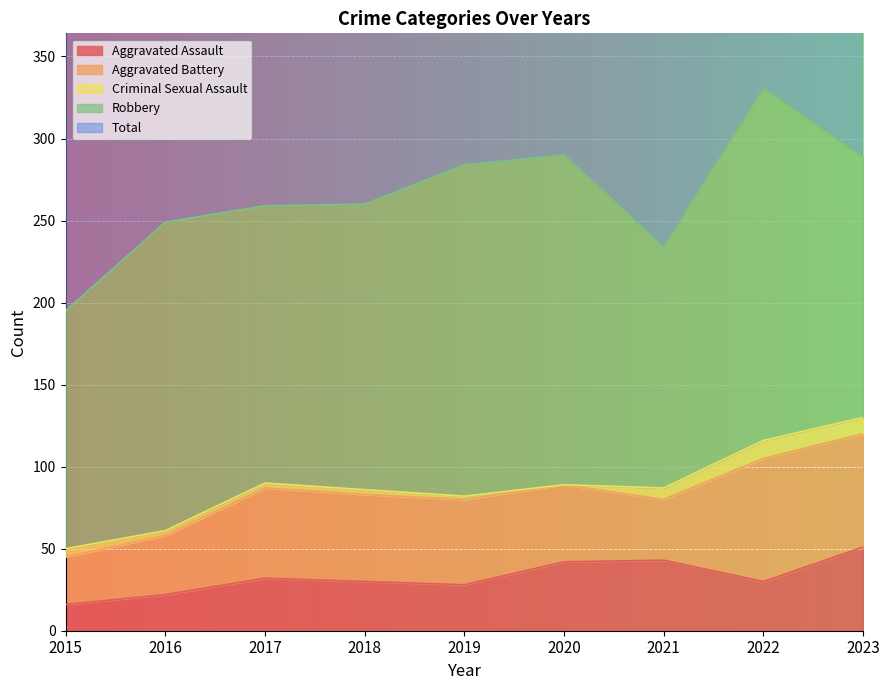

What is the difference between the highest and lowest values at 2019?

282